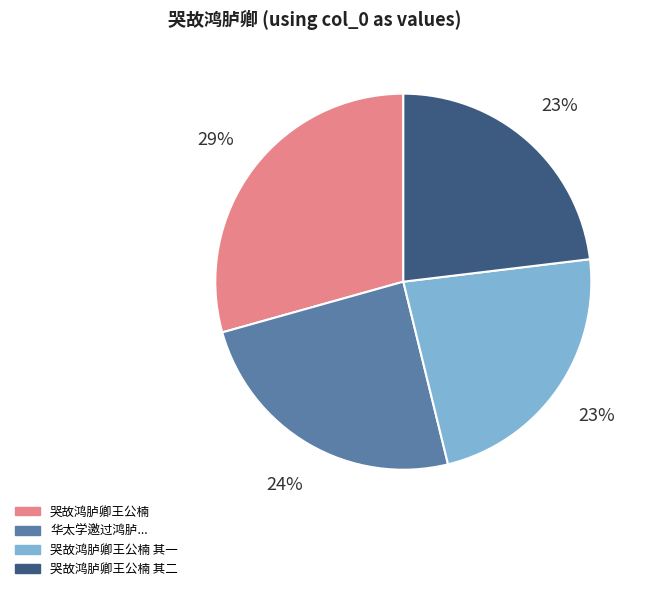

To the nearest percent, what is the average slice percentage?

25%